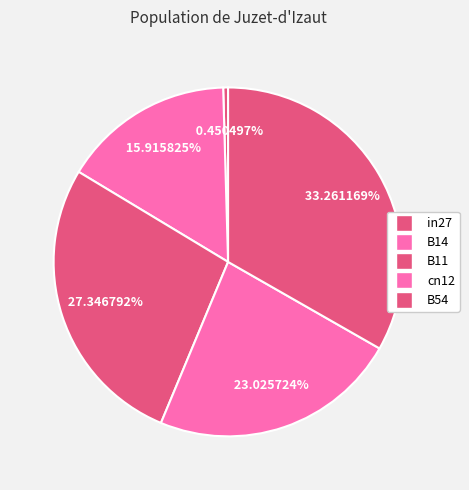

To the nearest percent, what is the average slice percentage?

20%